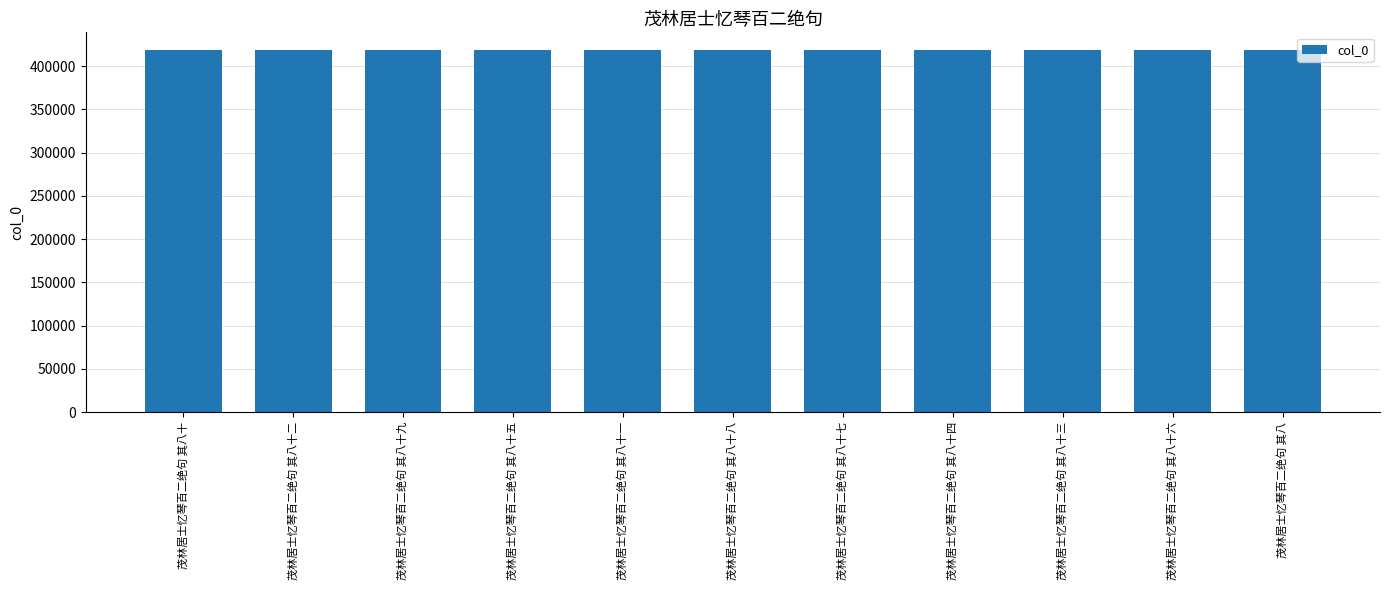

What is the label of the 11th bar from the left?

茂林居士忆琴百二绝句 其八